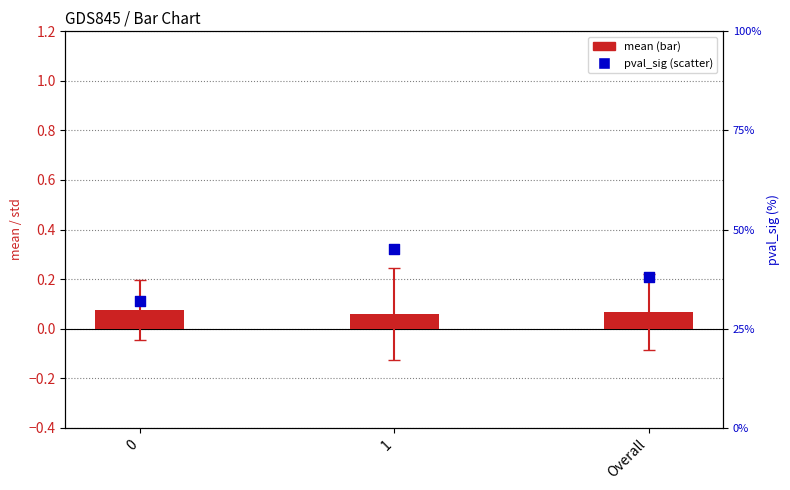

What is the total value across all series at Overall?

38.1